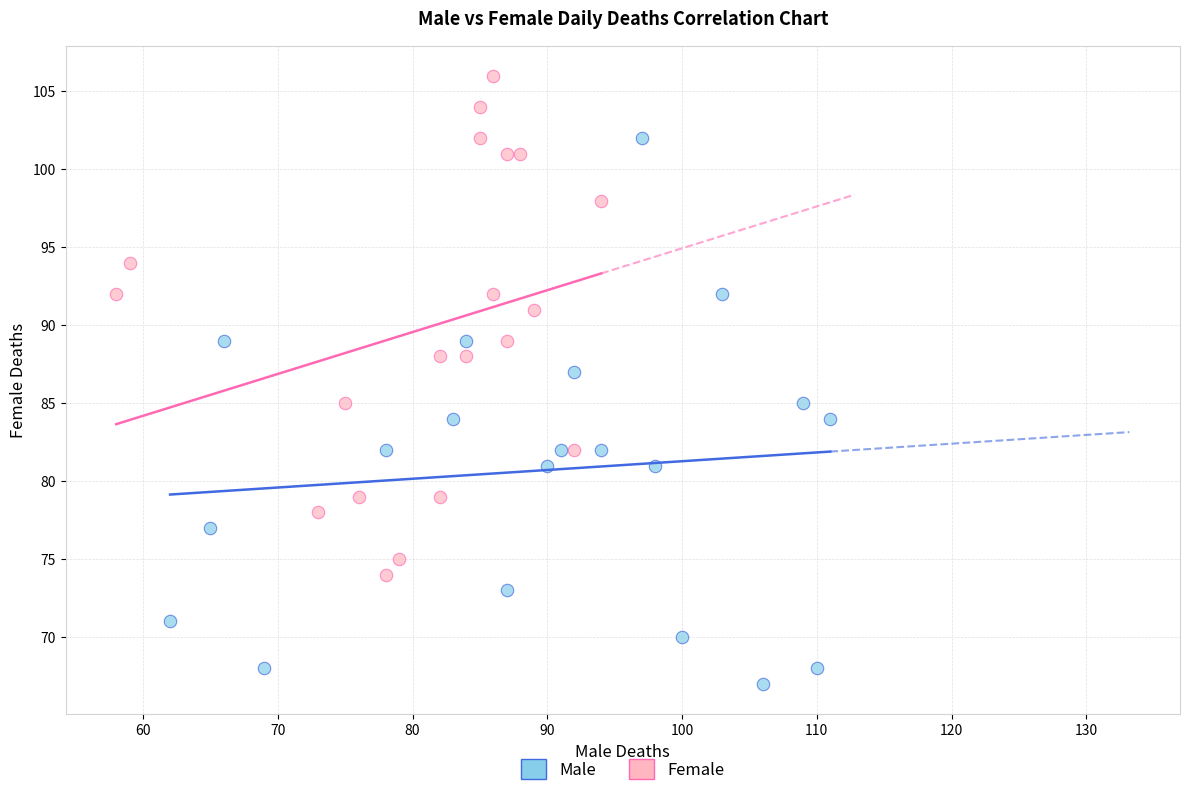

Which series contains the lowest Y value?

Male